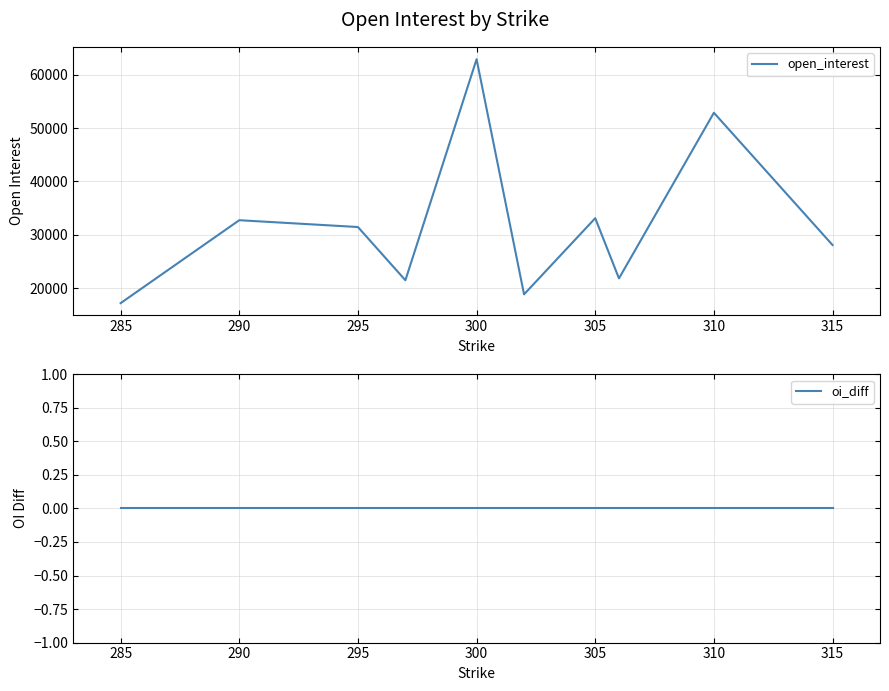

At how many categories does at least one series exceed 11128?

10